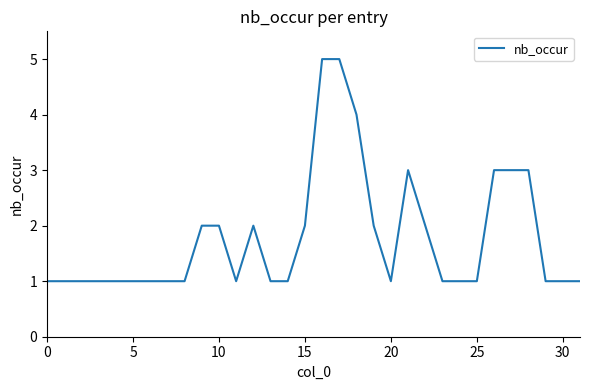

What is the maximum value shown in the chart?

5